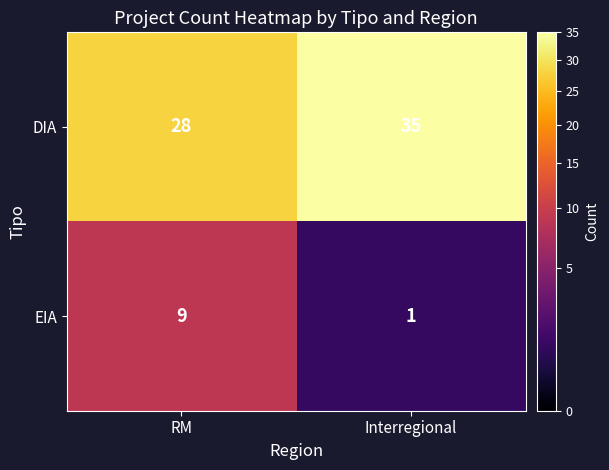

At which category is the sum across all series the highest?

RM